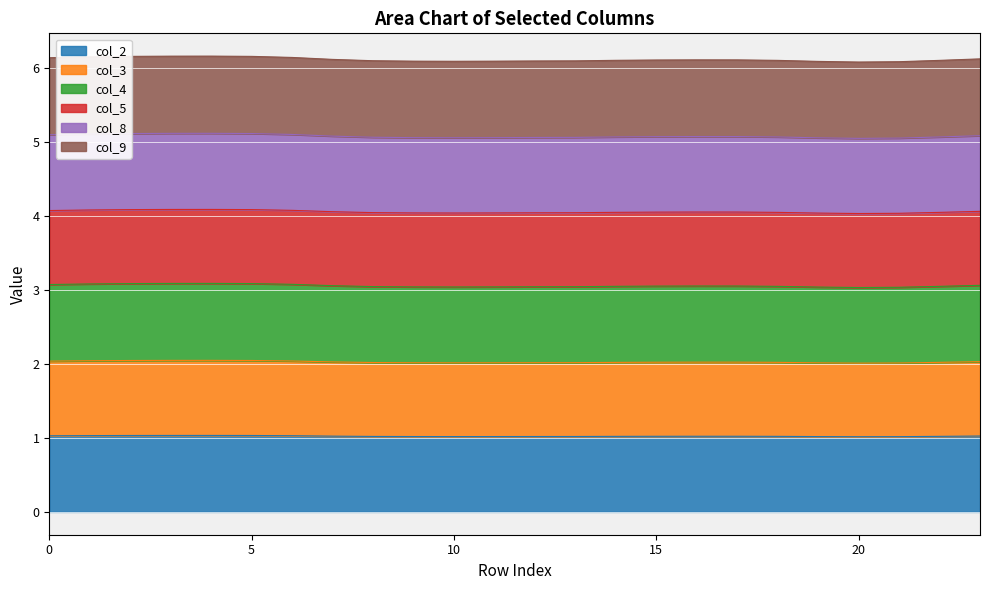

Between 17 and 21, which series saw the biggest shift?

col_9